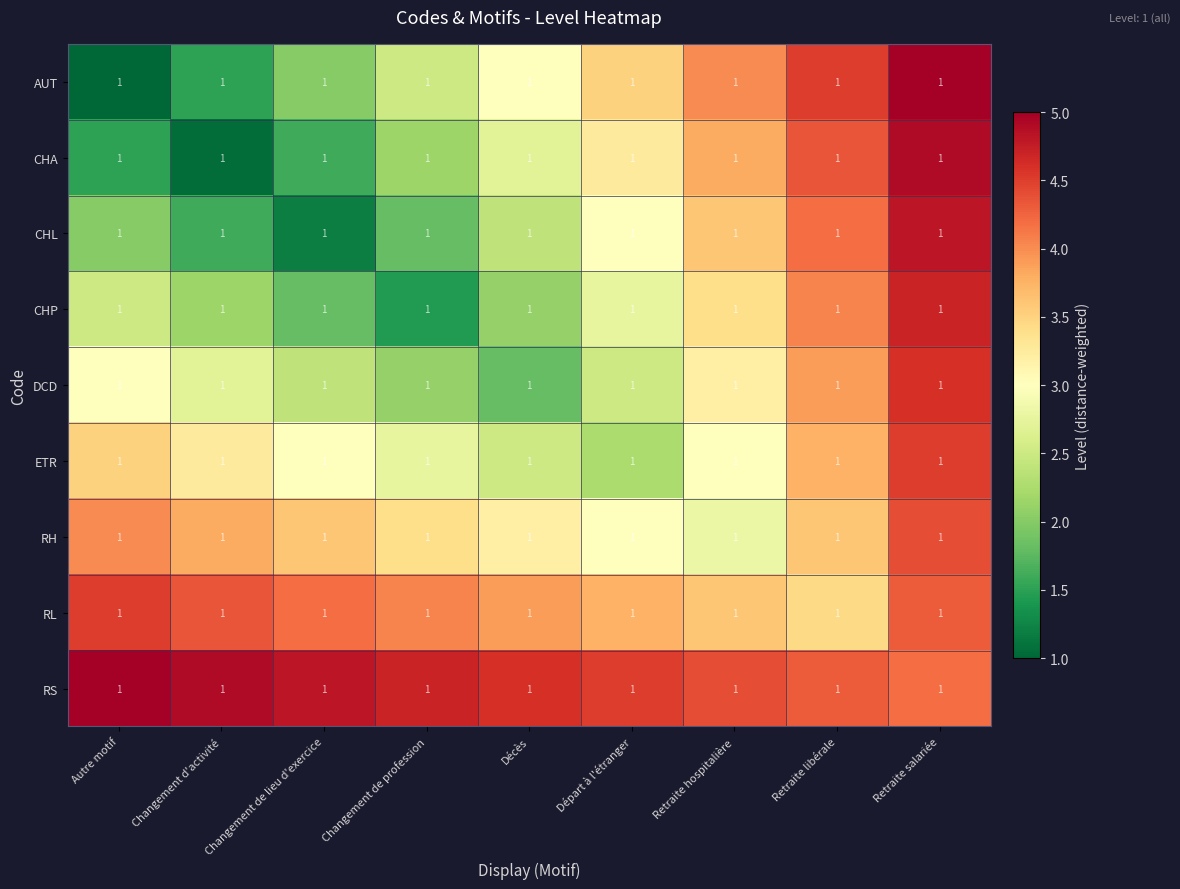

What is the maximum value shown in the chart?

5.0